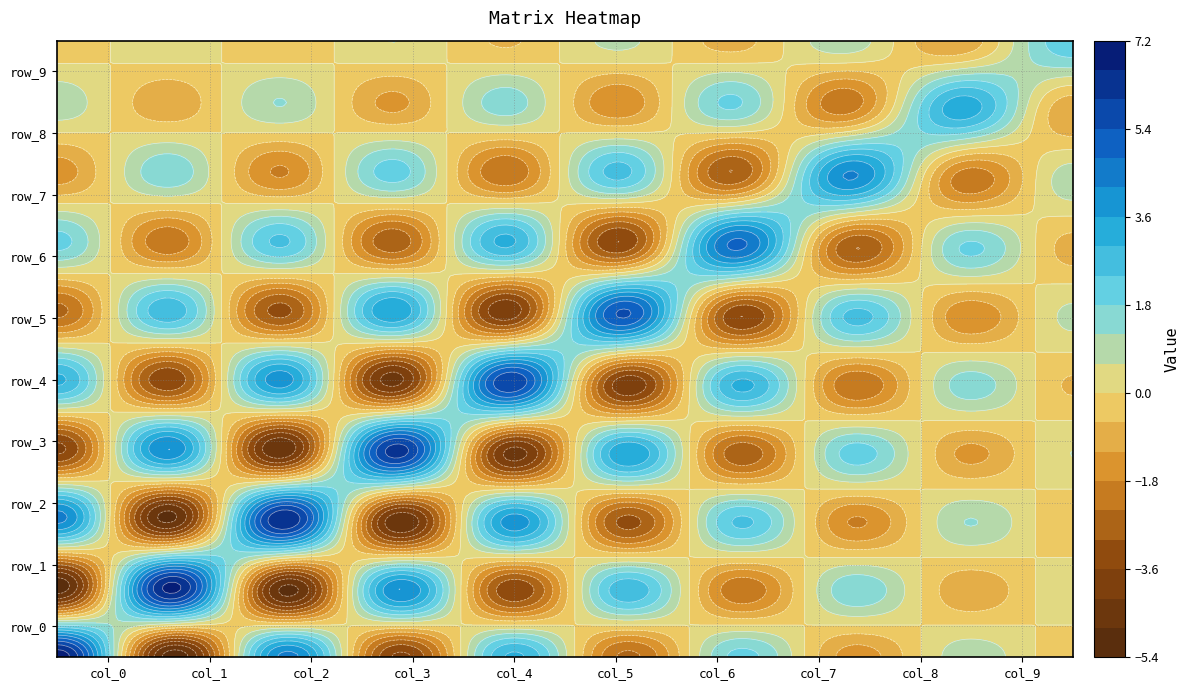

How many values in the row_5 series exceed 0?

5